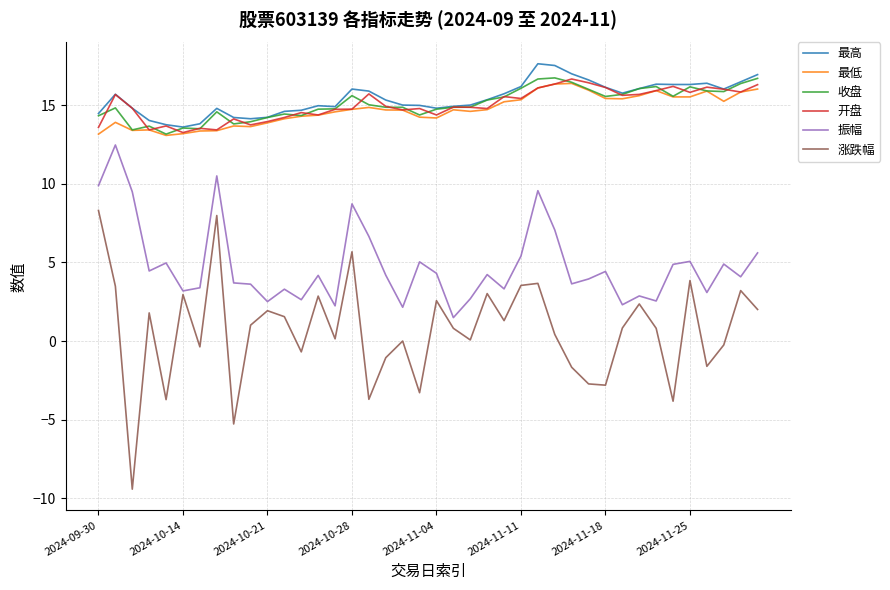

True or false: 振幅 and 最高 intersect in this chart.

False